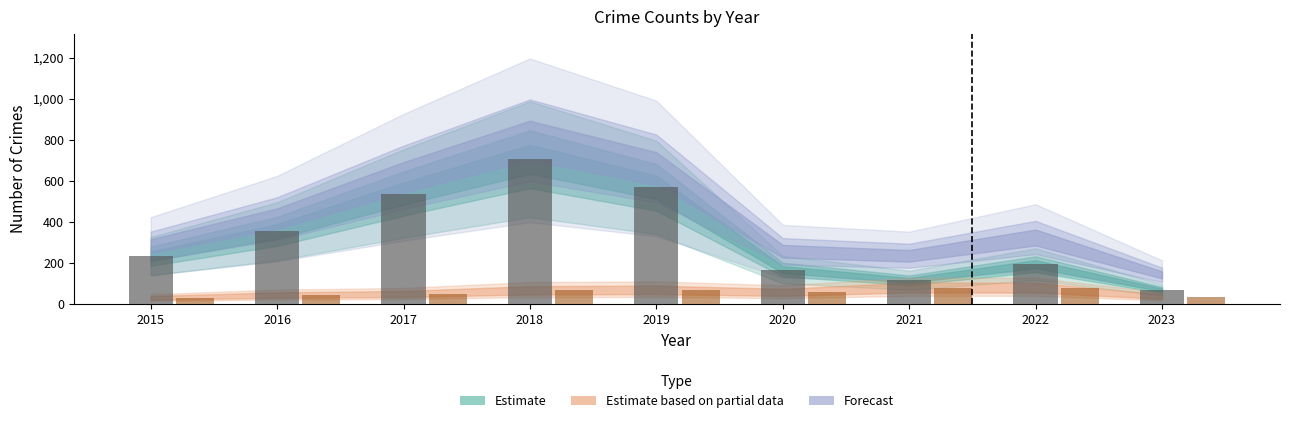

At which category is the sum across all series the highest?

2018